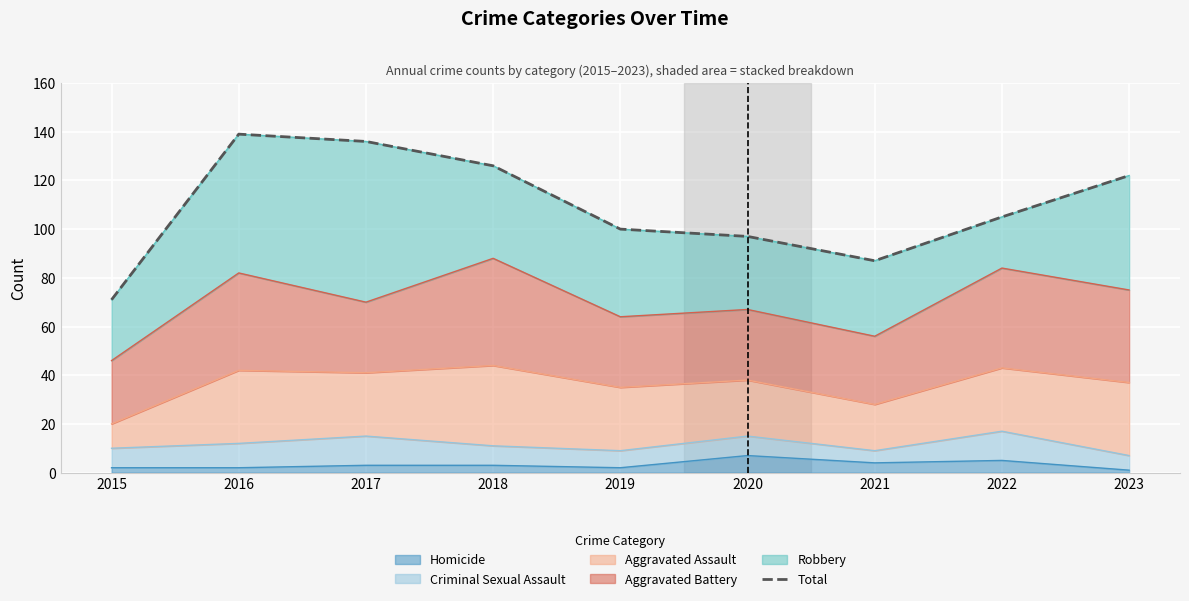

Where is the data nearest to the value 105?

2022